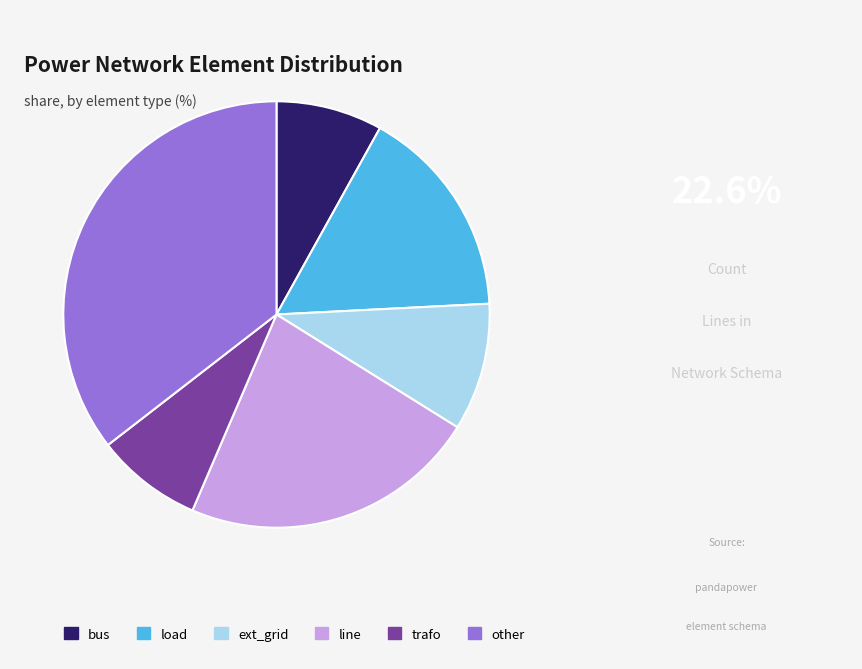

How many segments does this pie chart have?

6